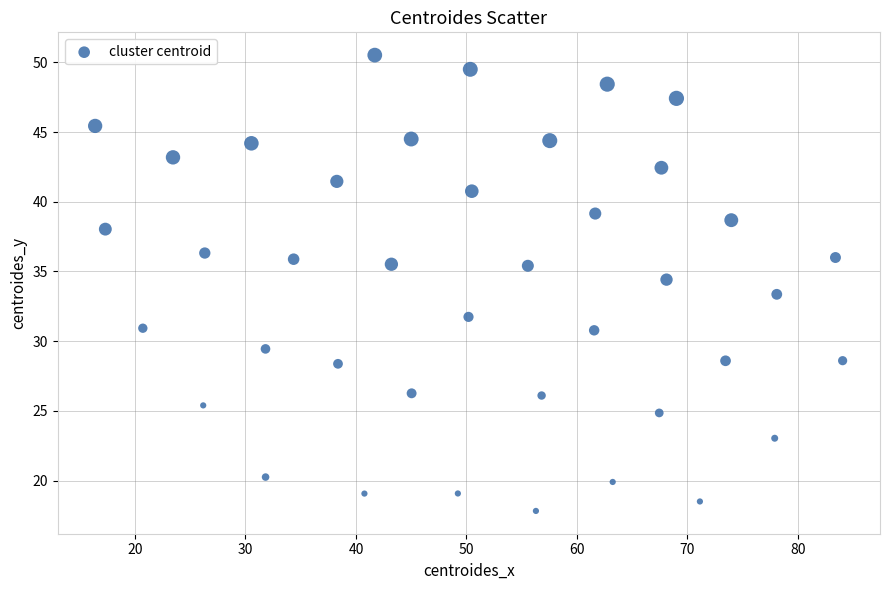

What is the range of X values (max minus min)?

67.6